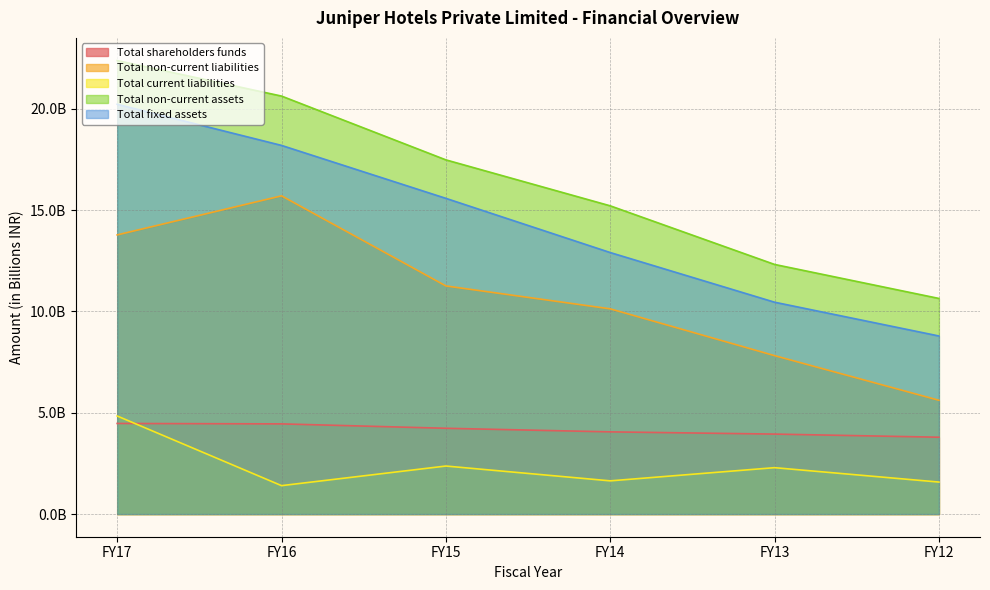

What is the value of the Total current liabilities point at the 2nd from the left?

1.4